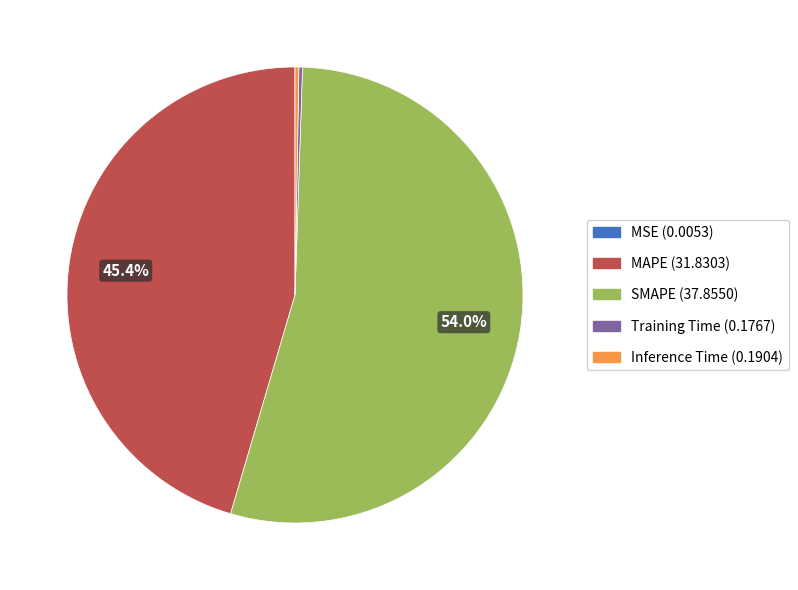

Which category has the biggest portion of the pie?

SMAPE